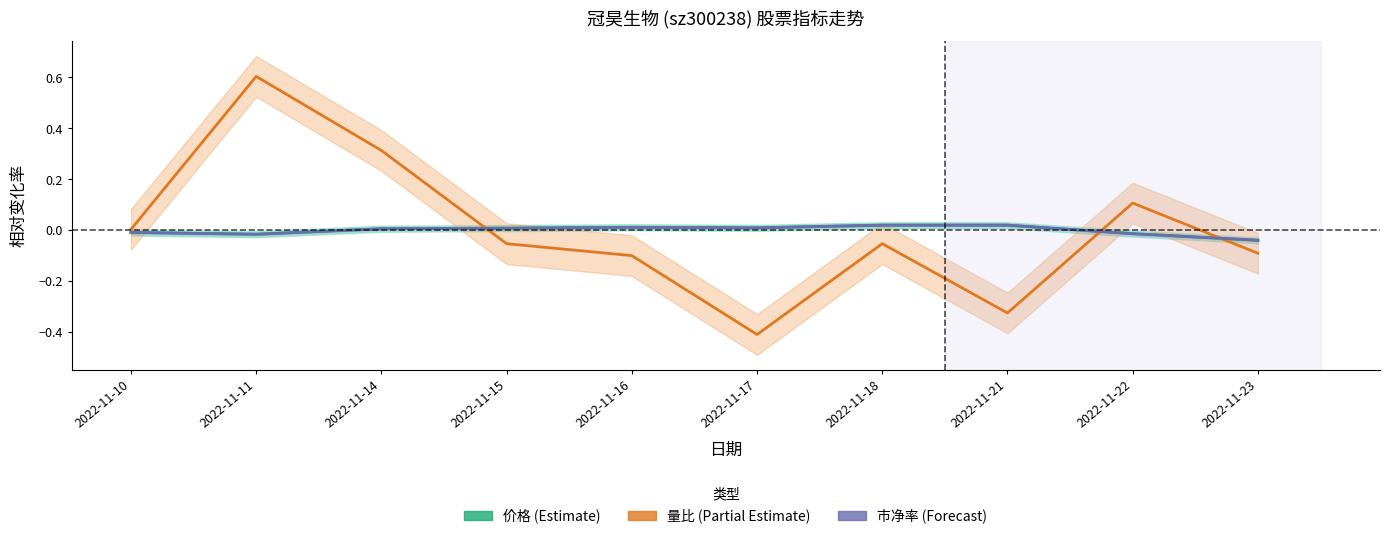

Does the chart display data point markers on the line(s)?

No